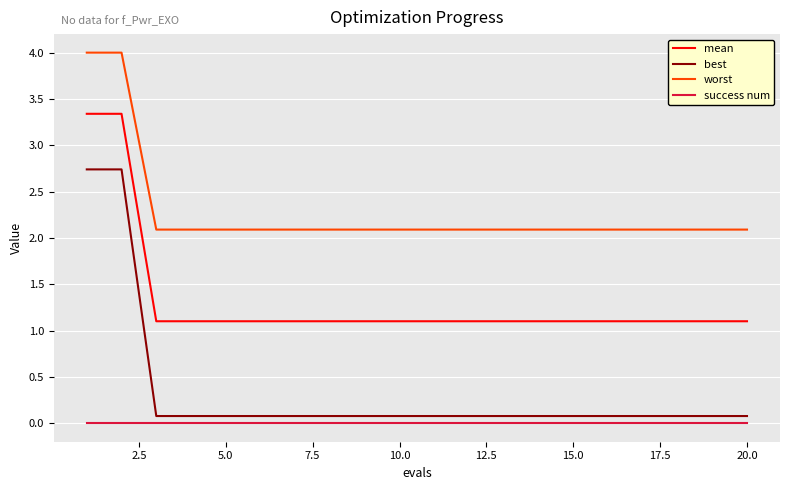

Is this an area chart (filled region under the line)?

No